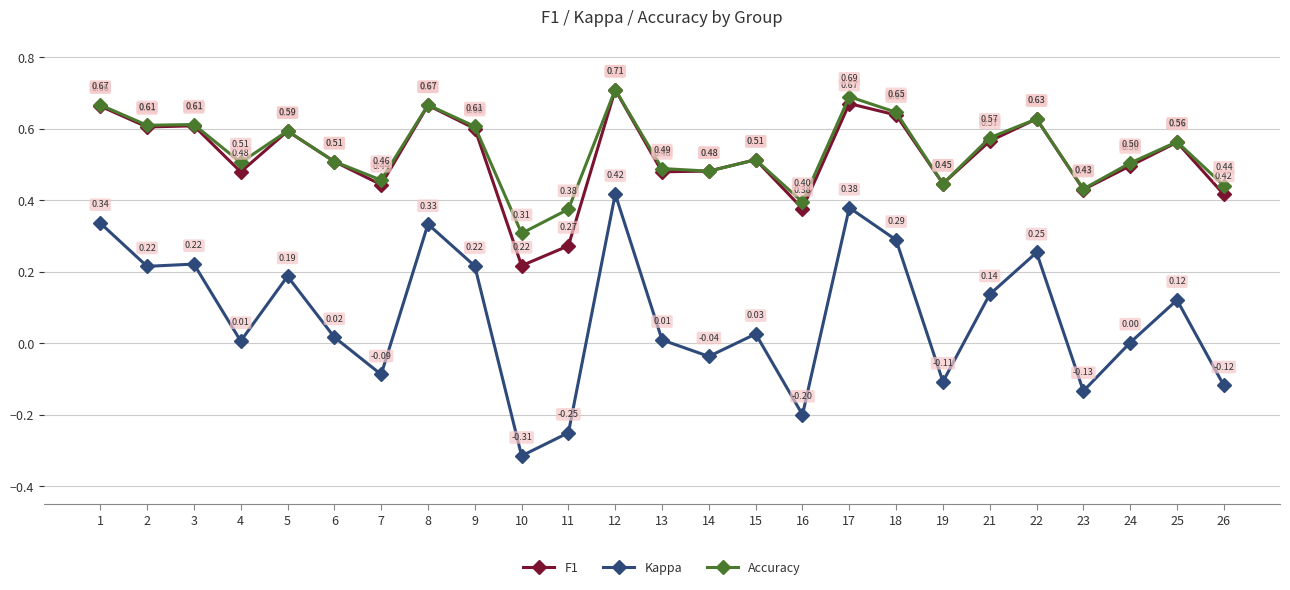

Does the chart have visible grid lines?

Yes